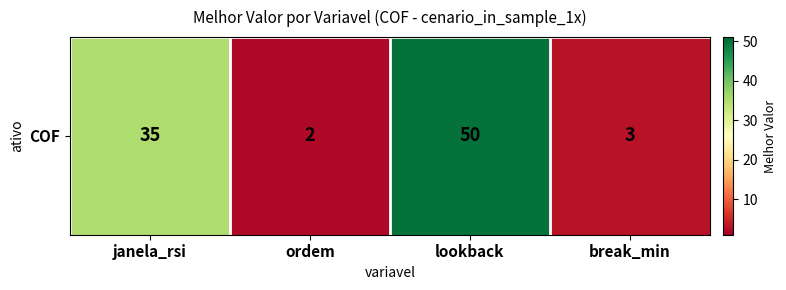

Which label corresponds to the smallest value in the chart?

ordem